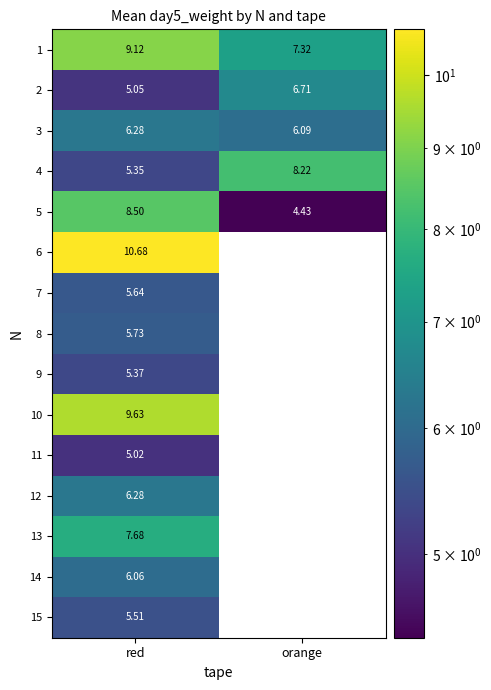

What is the average value of the 1 series?

8.2